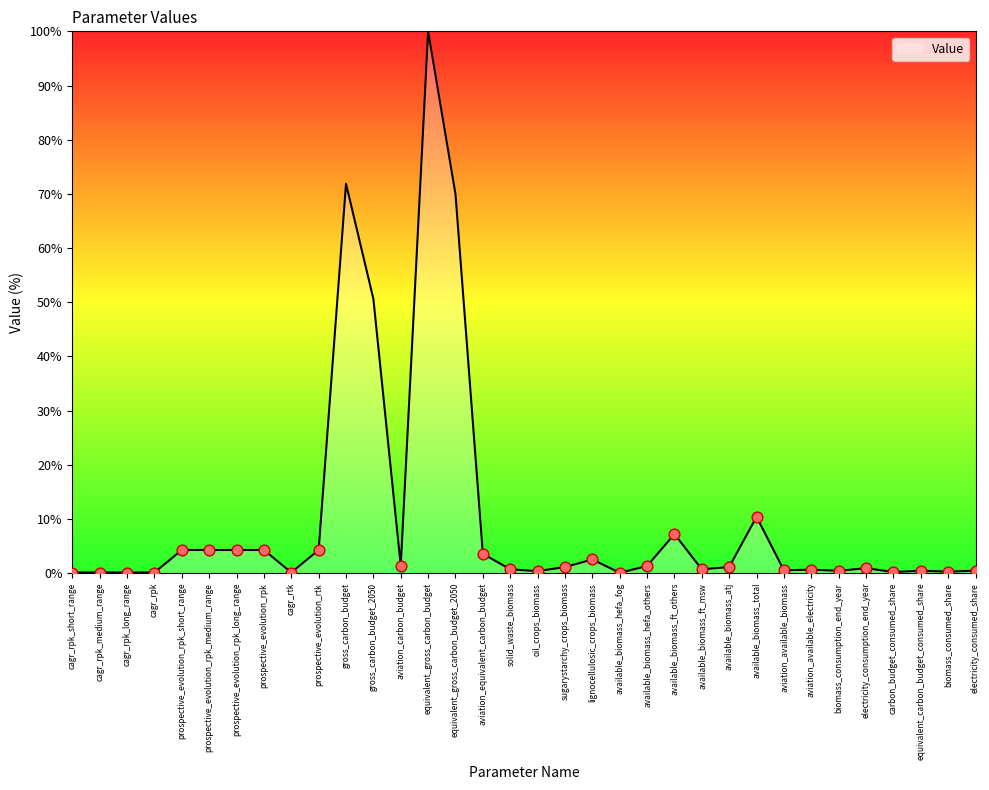

What is the change in value from equivalent_gross_carbon_budget_2050 to equivalent_carbon_budget_consumed_share?

-69.5